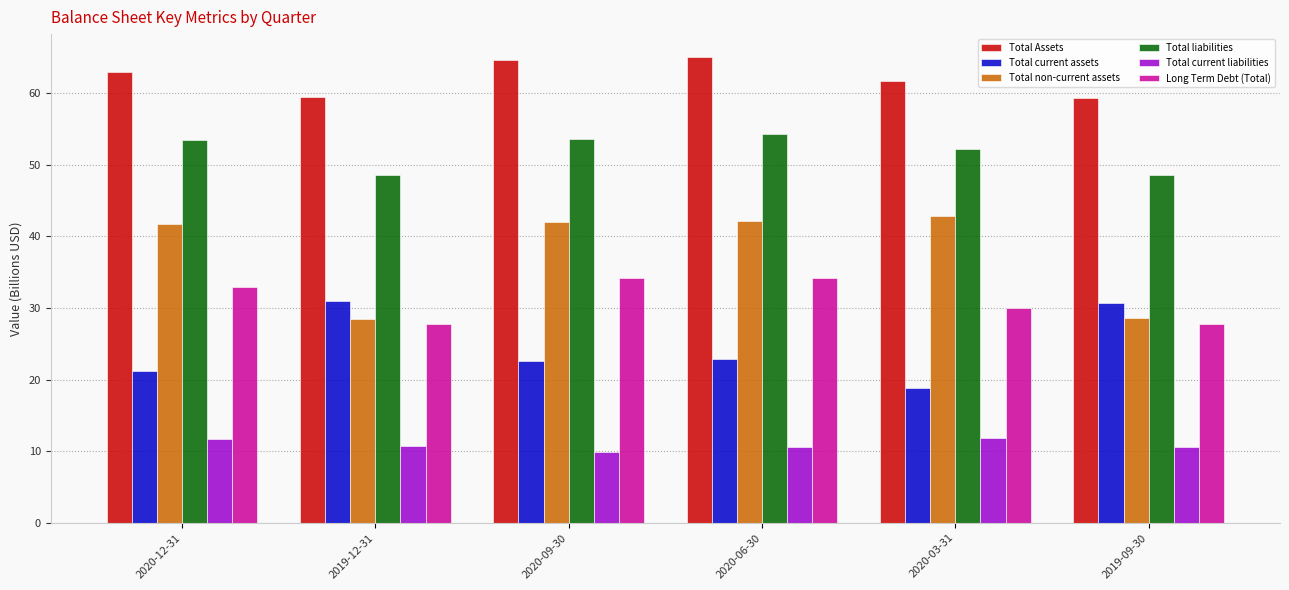

What is the value of the Total liabilities bar at the 5th from the left?

52.2